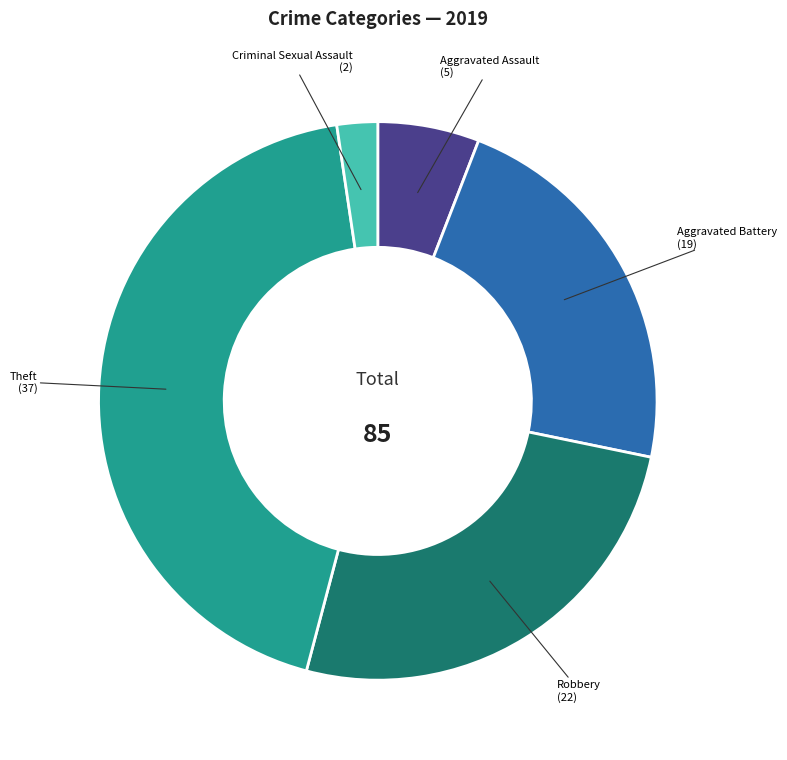

Is there a majority slice in this chart?

No